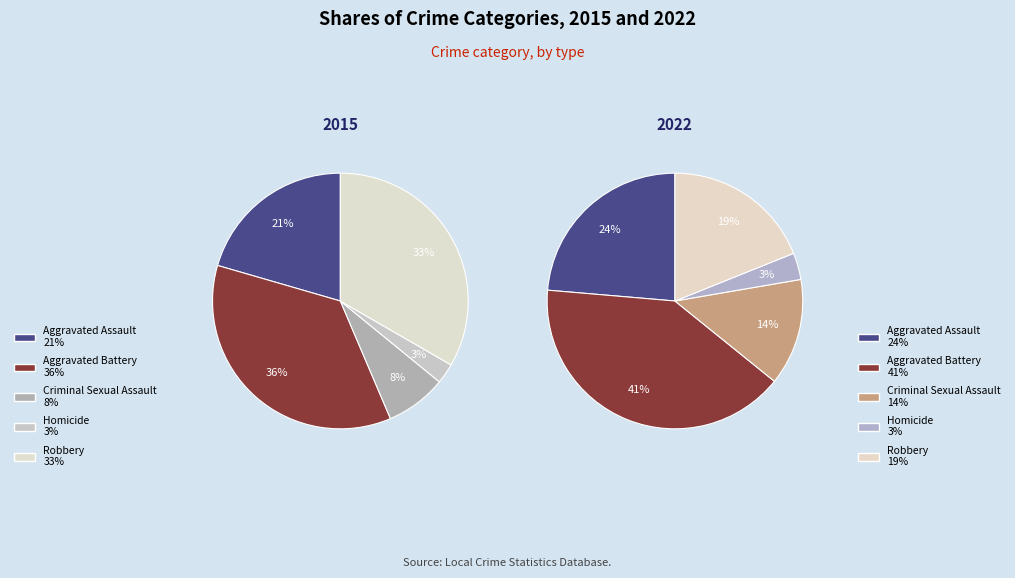

Is Aggravated Assault the majority of the pie?

No